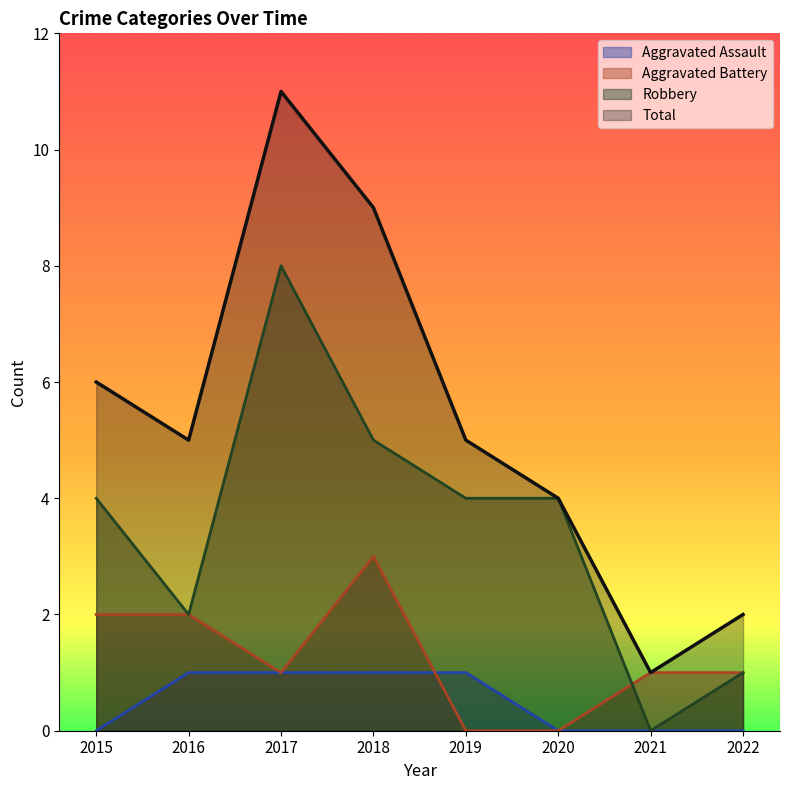

Where is Aggravated Assault nearest to the value 0?

2015